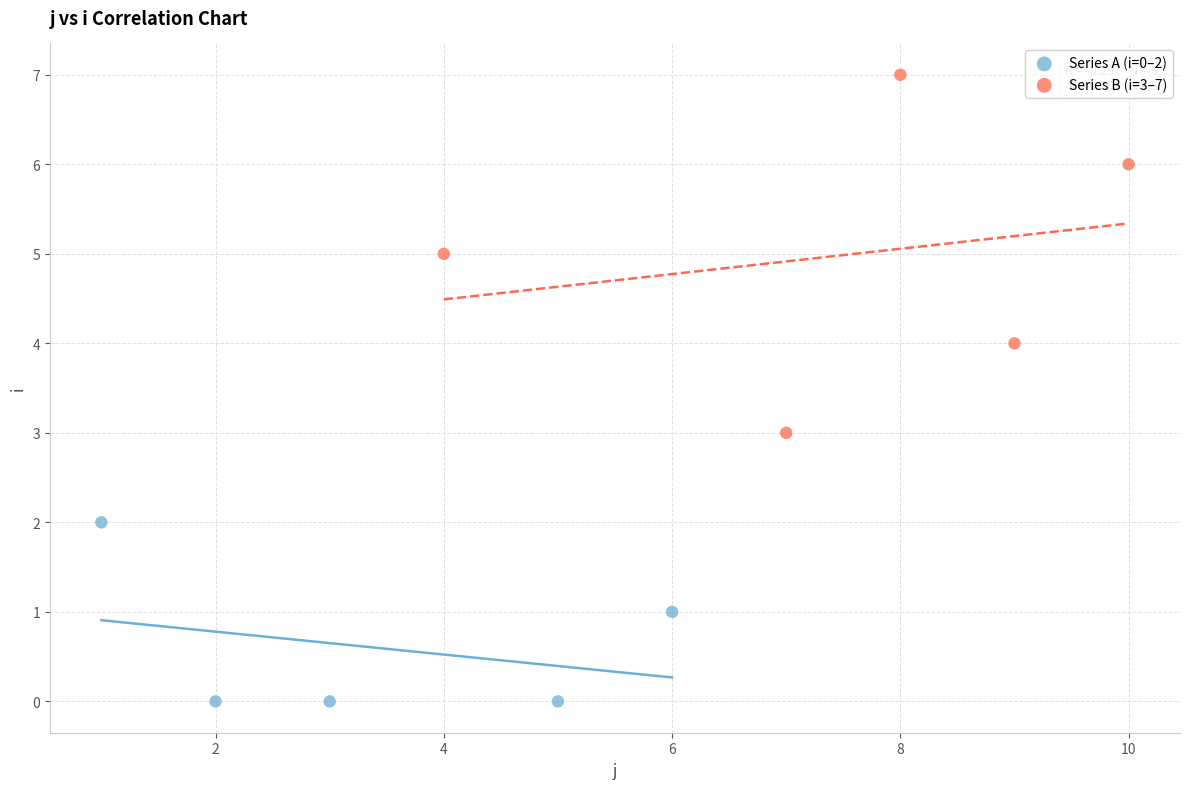

Which series reaches the maximum Y coordinate?

Series B (i=3–7)